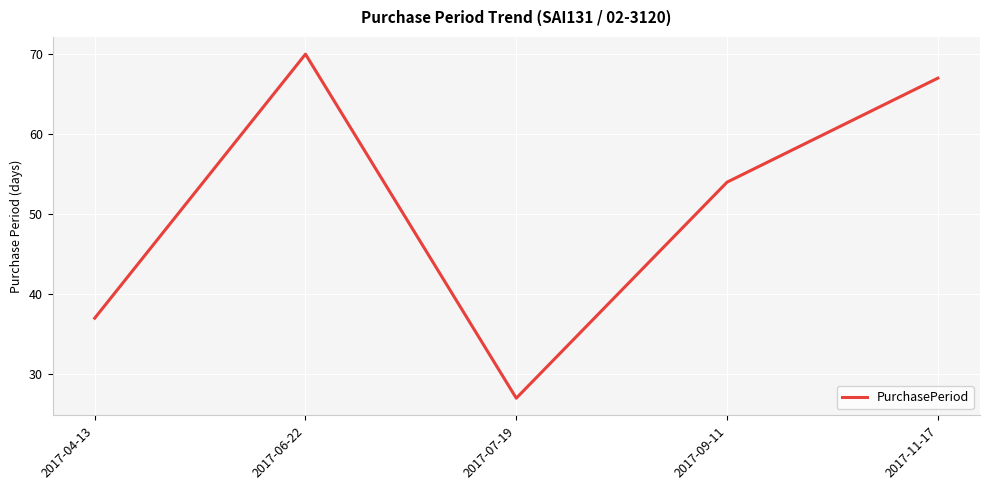

Is it true that the value at 2017-06-22 is 70?

True